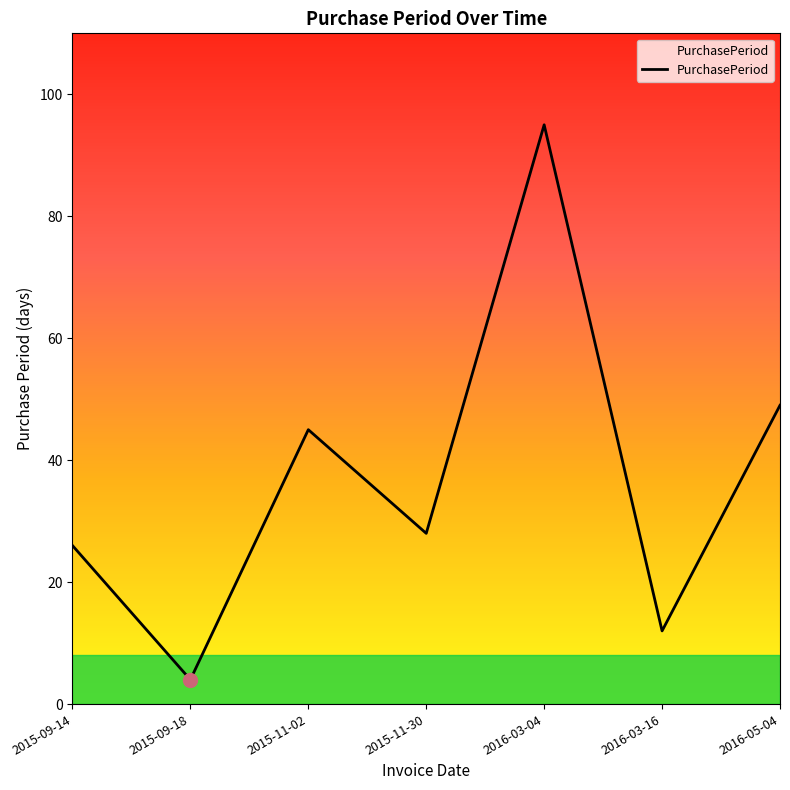

How many interior local peaks (higher than both neighbors) does the data have?

2